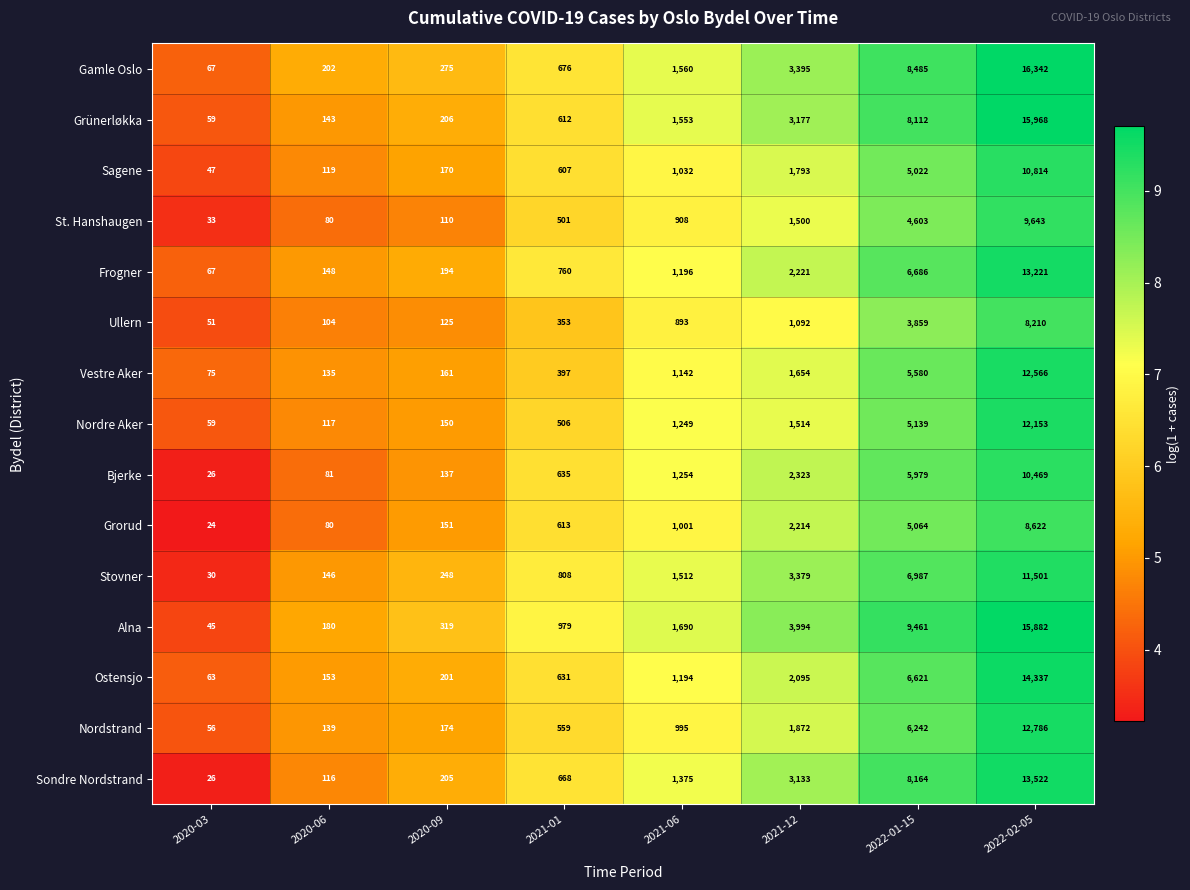

At which label does Grünerløkka reach its minimum?

2020-03